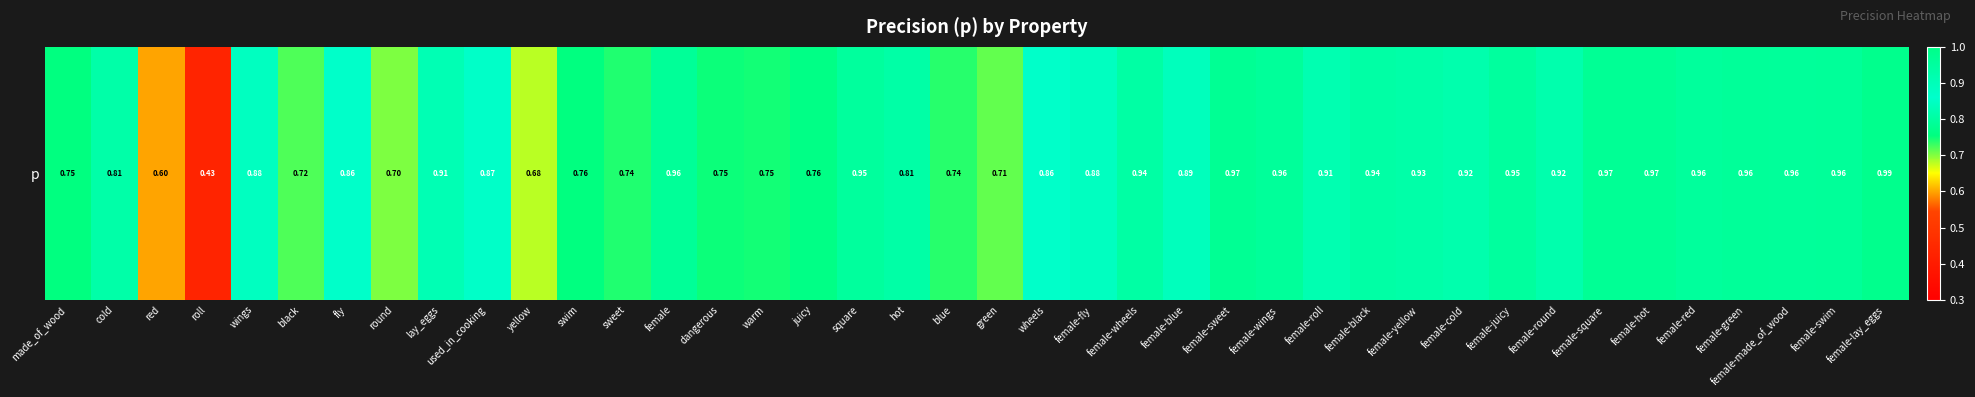

Rank the categories by value from lowest to highest.

roll, red, yellow, round, green, black, blue, sweet, warm, dangerous, made_of_wood, swim, juicy, hot, cold, fly, wheels, used_in_cooking, female-fly, wings, female-blue, lay_eggs, female-roll, female-round, female-cold, female-yellow, female-black, female-wheels, female-juicy, square, female-red, female-made_of_wood, female-wings, female-green, female-swim, female, female-square, female-hot, female-sweet, female-lay_eggs